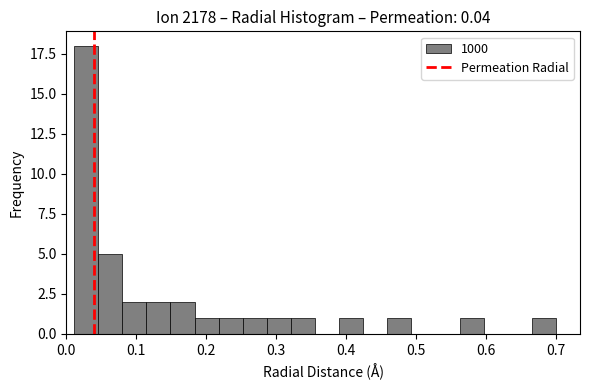

Read against the x-axis, roughly where is the centre of the tallest bar?

0.03